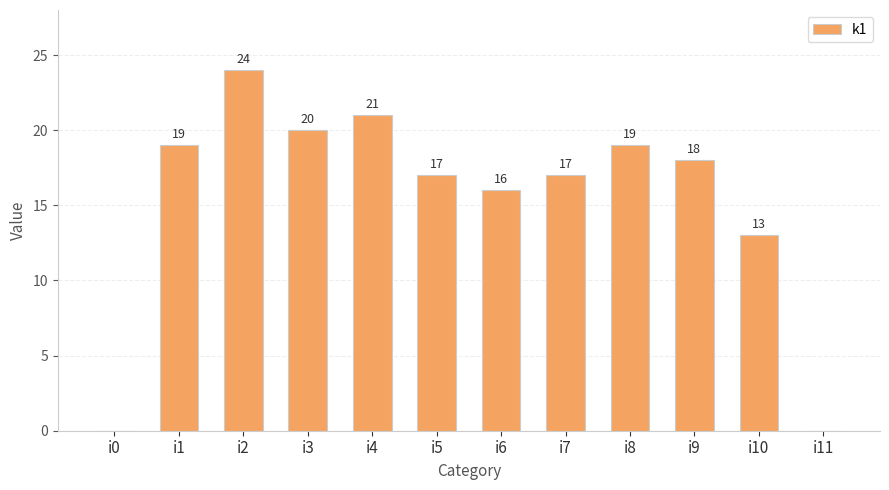

How many positive values are there?

10